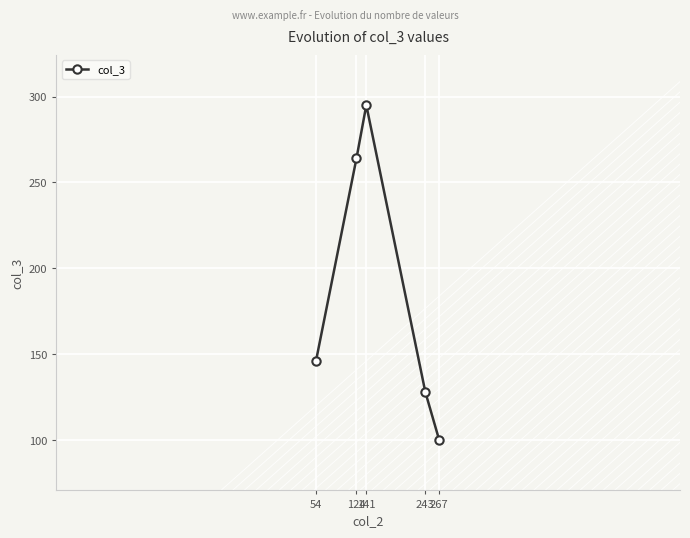

Reading right to left, extract all data points from this chart.

267=100	243=128	141=295	124=264	54=146